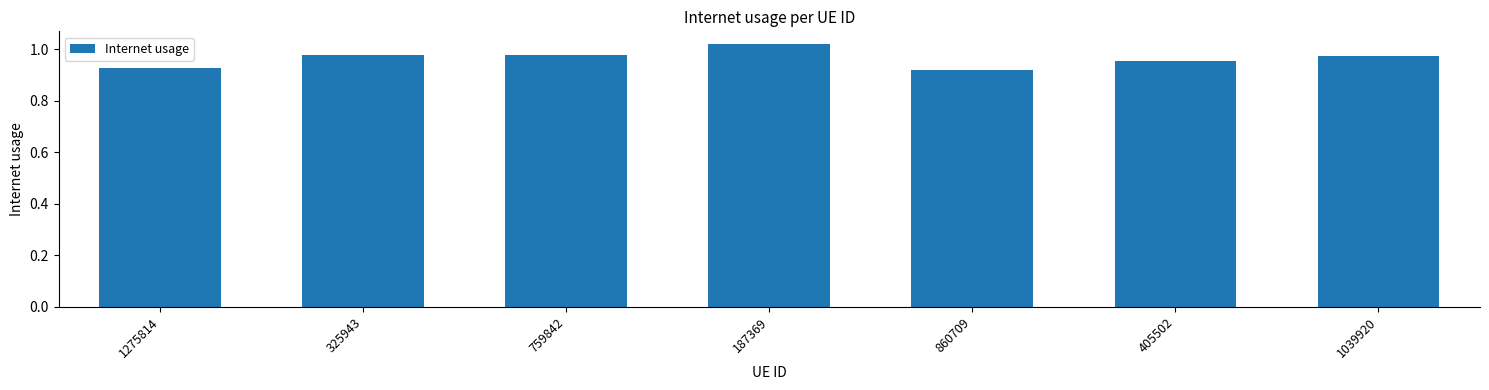

Between 1275814 and 187369, which is larger?

187369